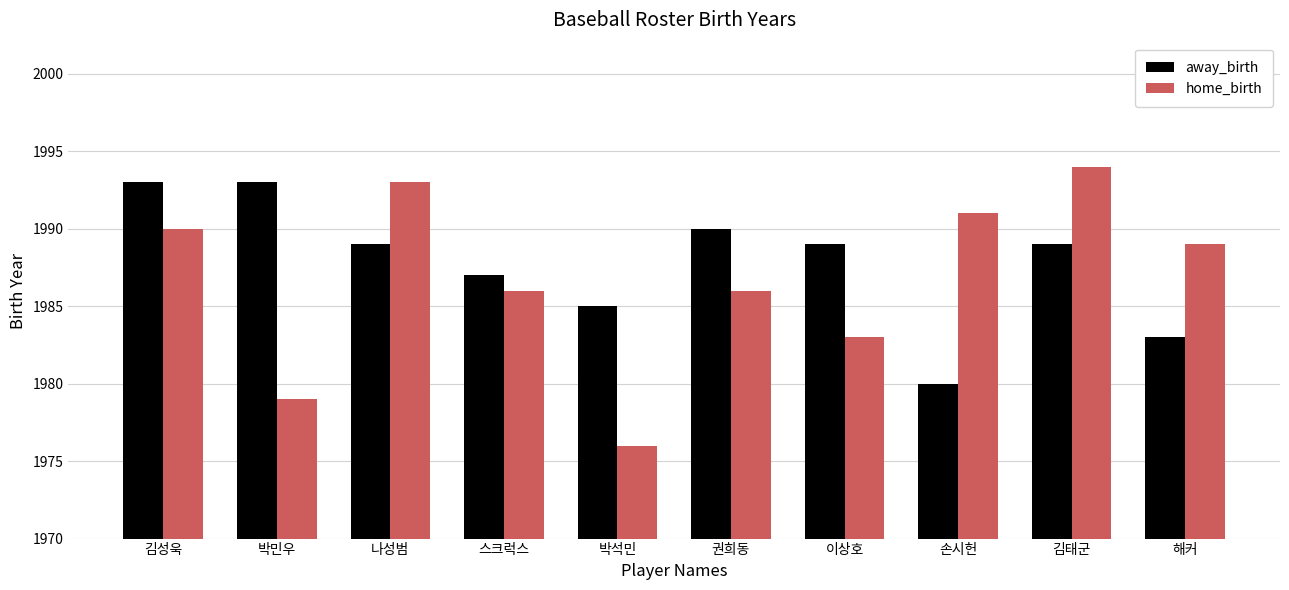

At which category does the chart reach its peak across all series?

김태군